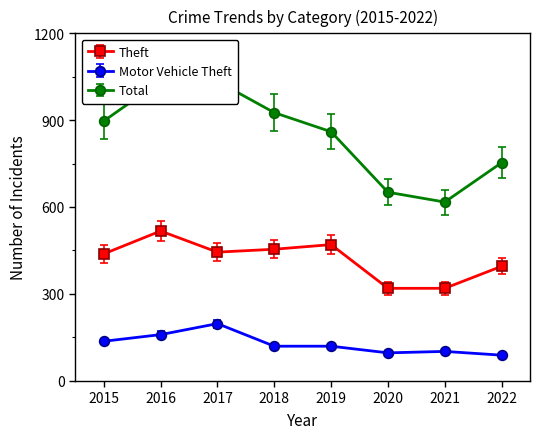

Does the chart display data point markers on the line(s)?

Yes